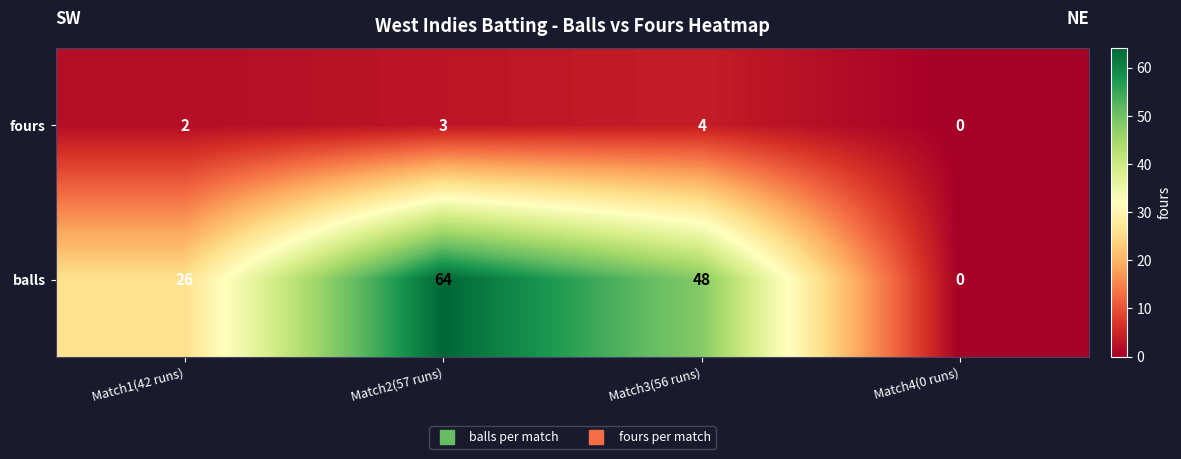

How many values in fours are above zero?

3